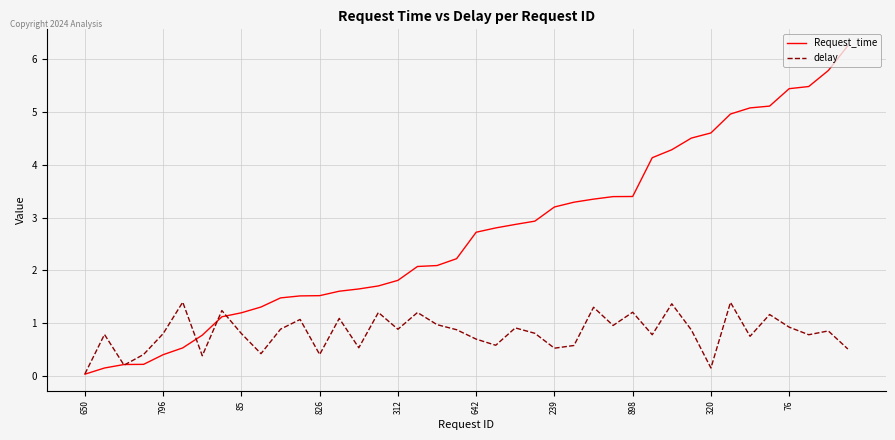

Which series has the largest total across all categories?

Request_time